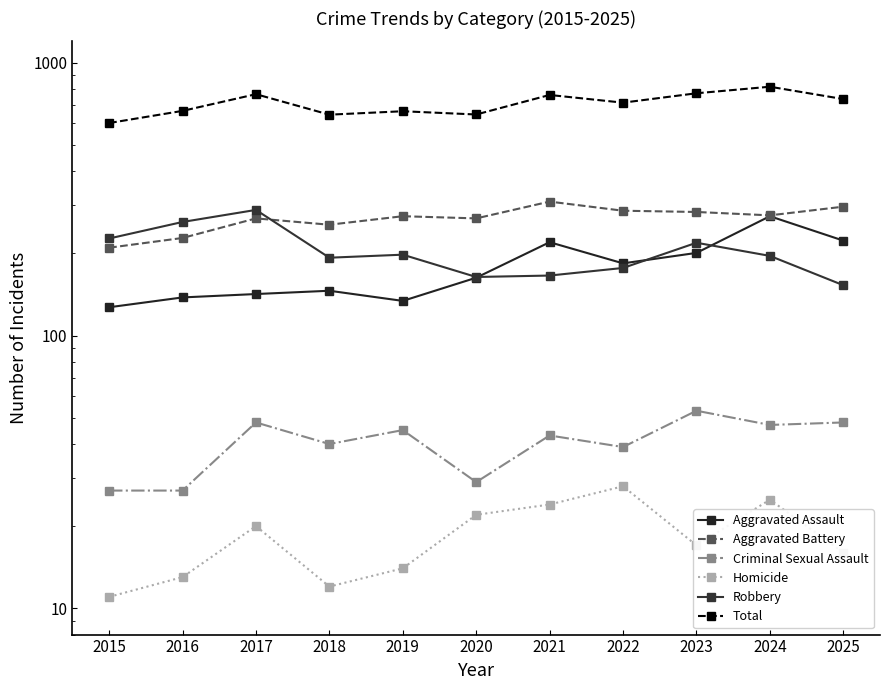

Is this an area chart (filled region under the line)?

No